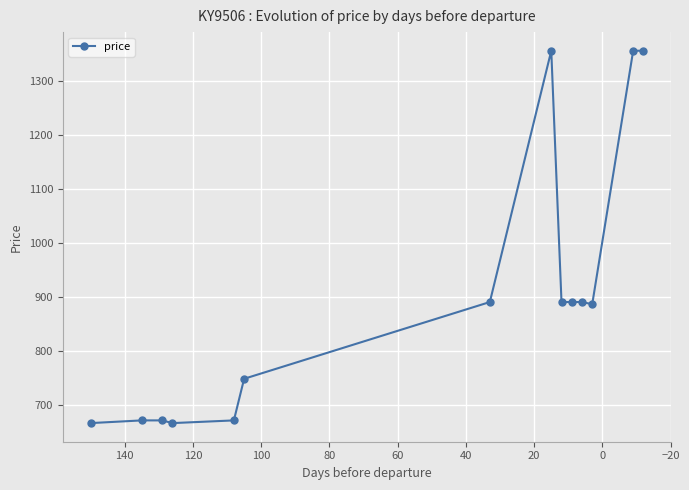

What is the difference between the maximum and minimum values?

689